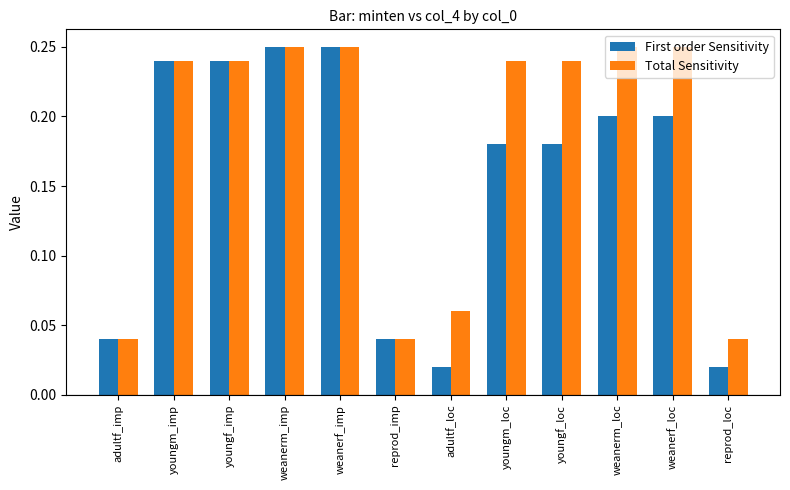

List the series in order of their overall mean, lowest first.

First order Sensitivity, Total Sensitivity